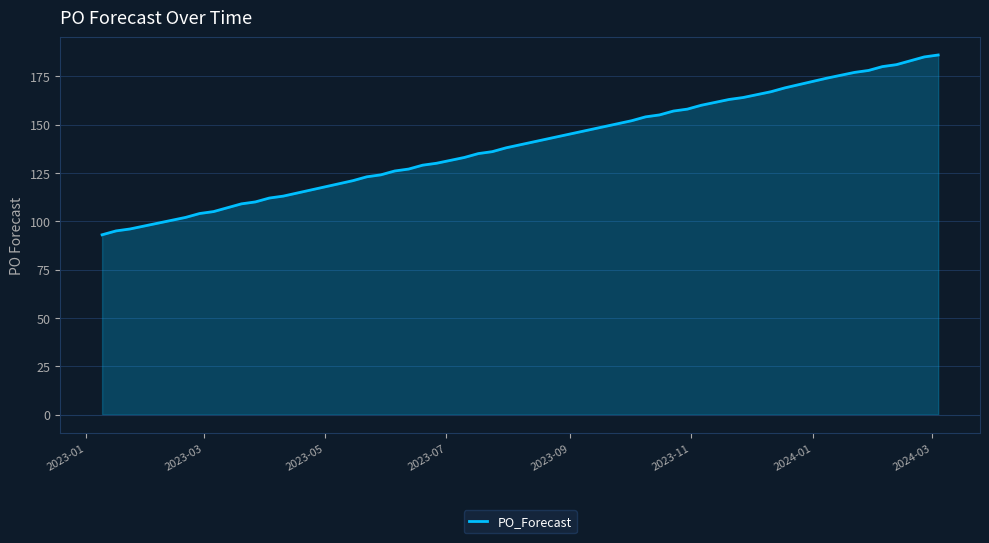

What is the greatest value displayed?

186